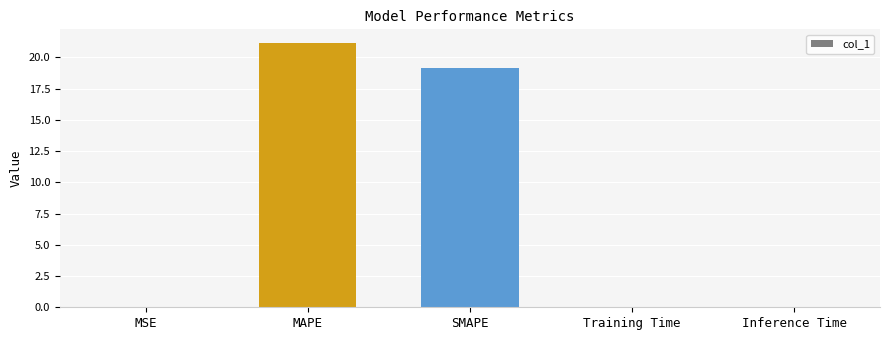

What is the difference between the values at MAPE and Inference Time?

21.2